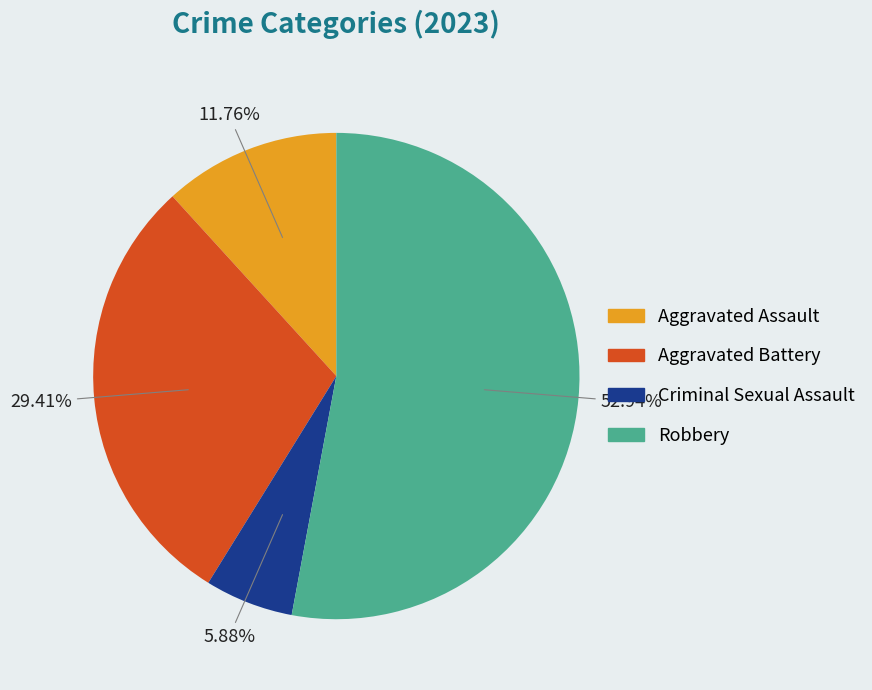

Rank the categories by value from lowest to highest.

Criminal Sexual Assault, Aggravated Assault, Aggravated Battery, Robbery